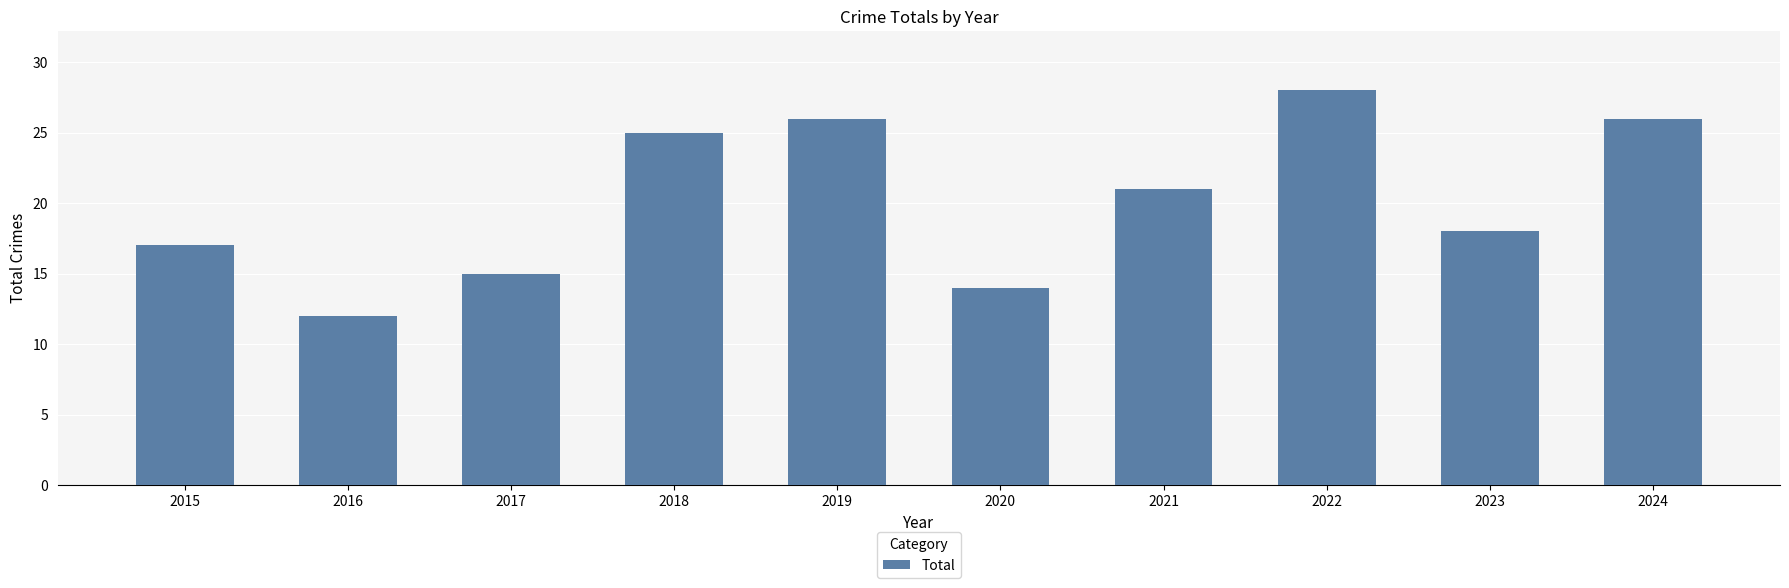

Reading left to right, transcribe all the data shown in this chart.

2015=17	2016=12	2017=15	2018=25	2019=26	2020=14	2021=21	2022=28	2023=18	2024=26